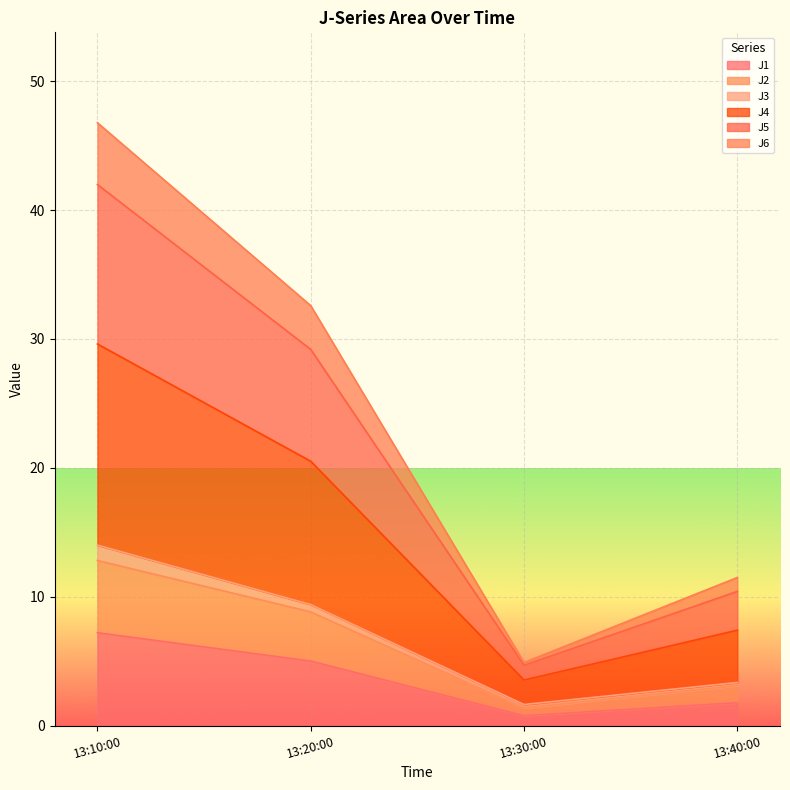

Which category has the highest value in the J1 series?

13:10:00